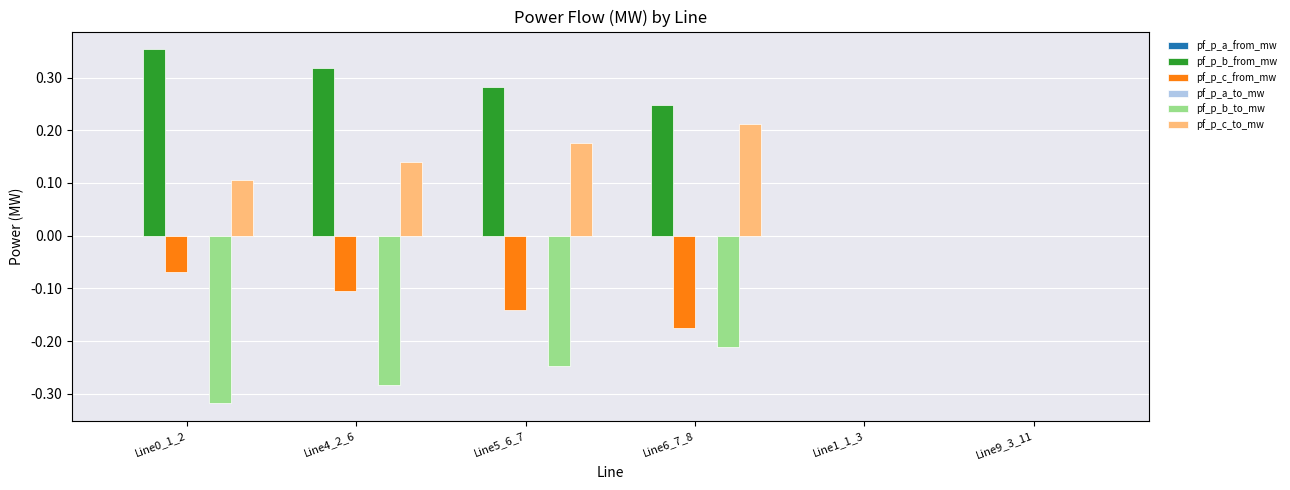

What is the sum of all pf_p_c_to_mw values?

0.6